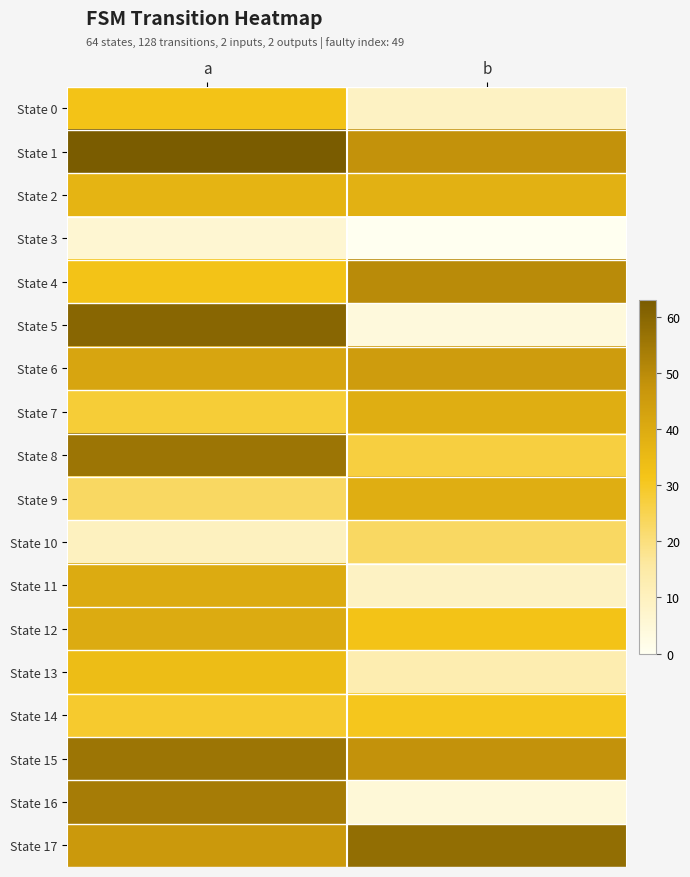

Which series has the largest range (max minus min)?

State 5